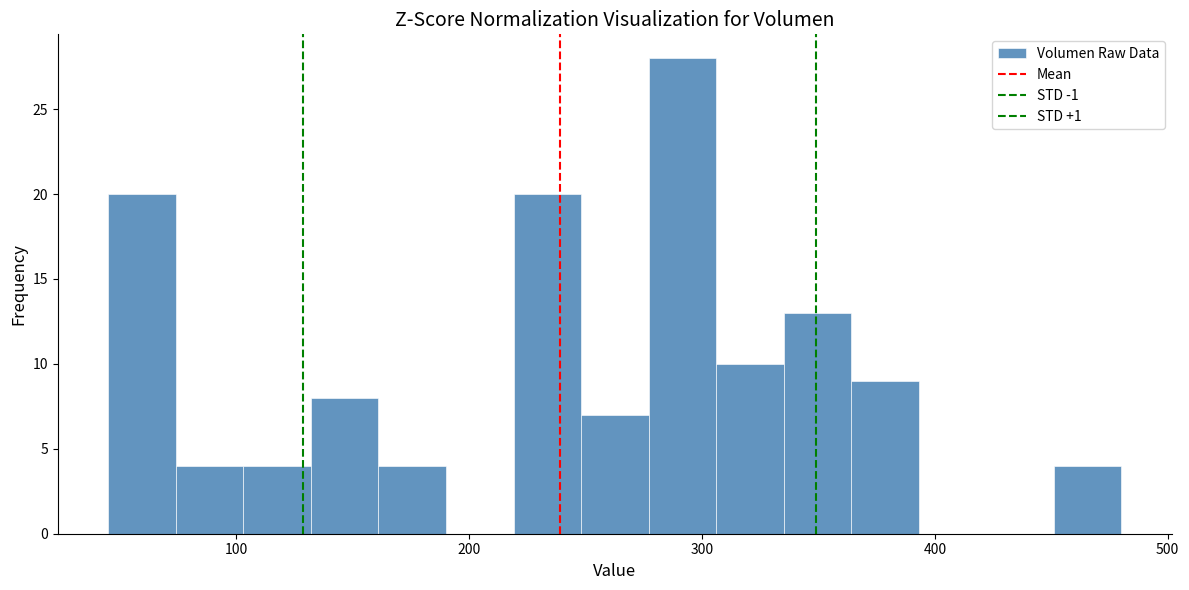

Around what value on the x-axis is the tallest bar? Give the approximate position of its centre, as read against the axis.

290